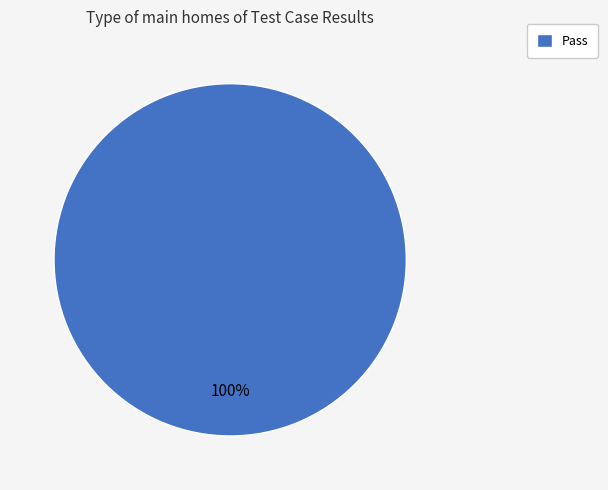

Rank the categories by value from highest to lowest.

Pass